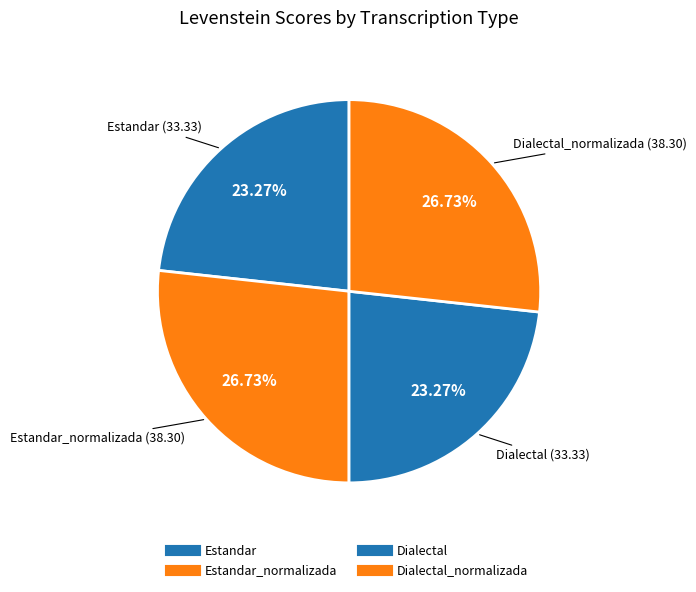

How many segments does this pie chart have?

4